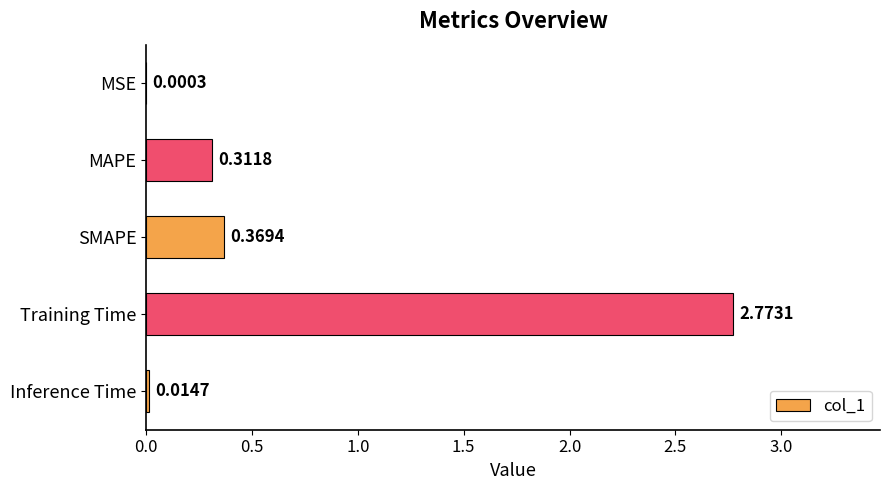

What is the average value?

0.7